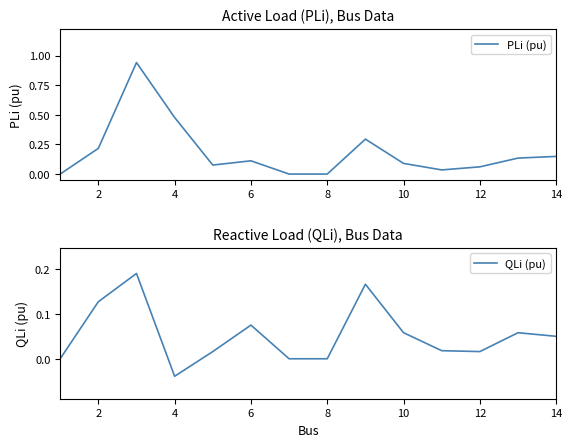

True or false: PLi (pu) has a value of 0.1 at 10.

True